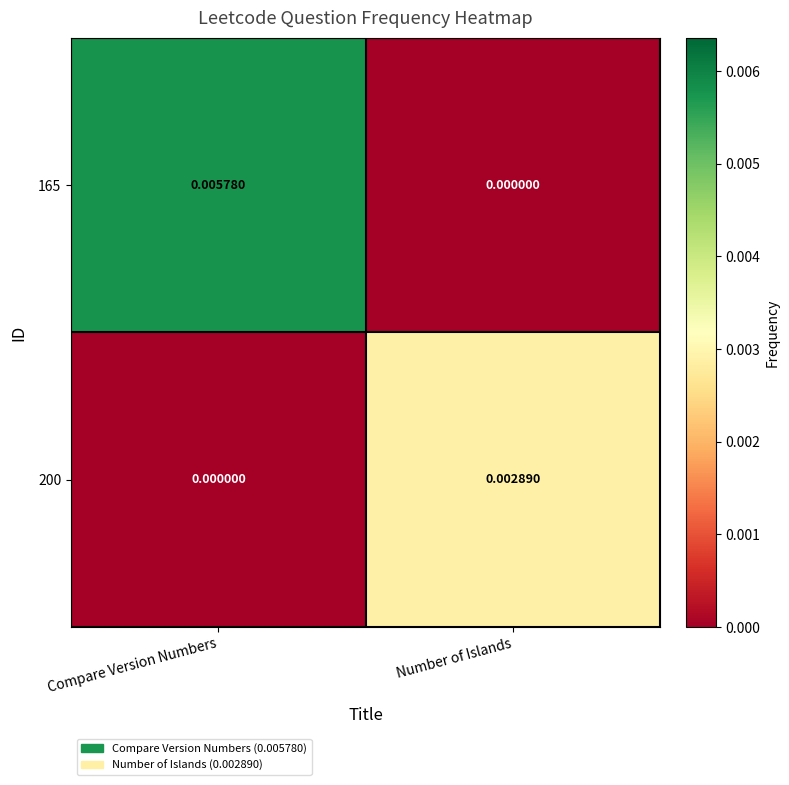

Is the value of 165 at Number of Islands greater than the value of 200 at Number of Islands?

No